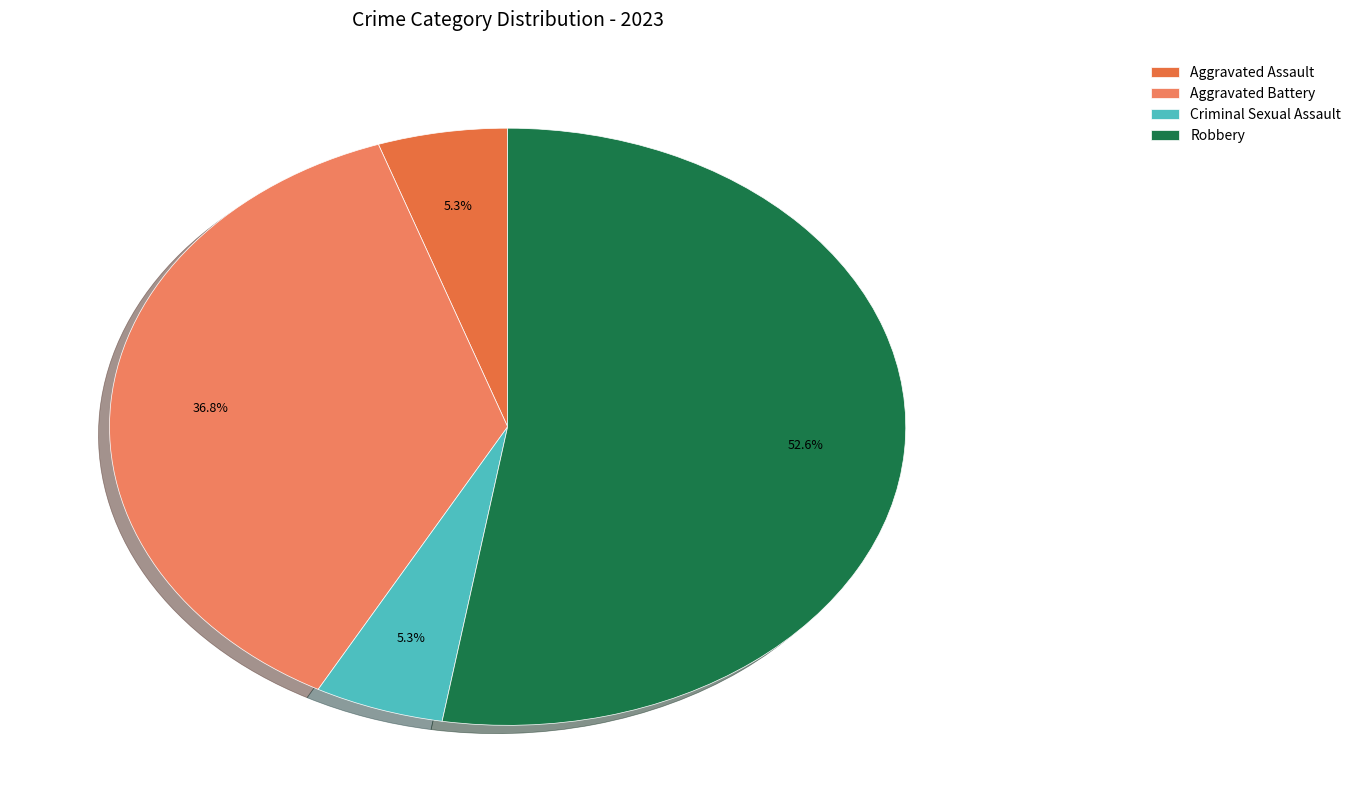

Between Criminal Sexual Assault and Robbery, which is larger?

Robbery